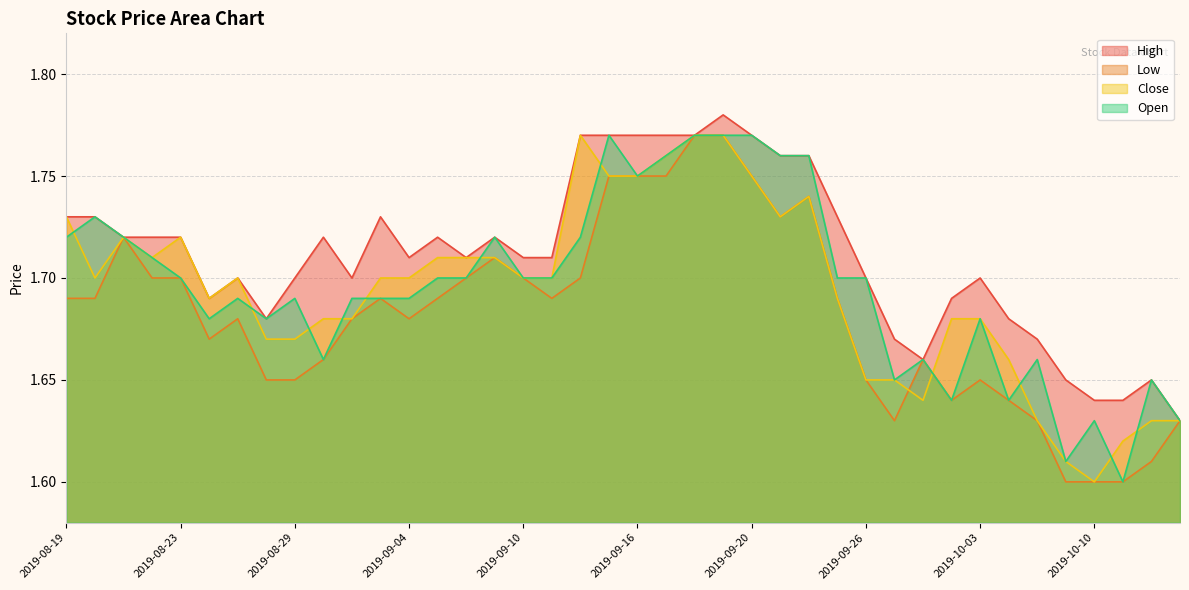

Which series has the largest total across all categories?

High